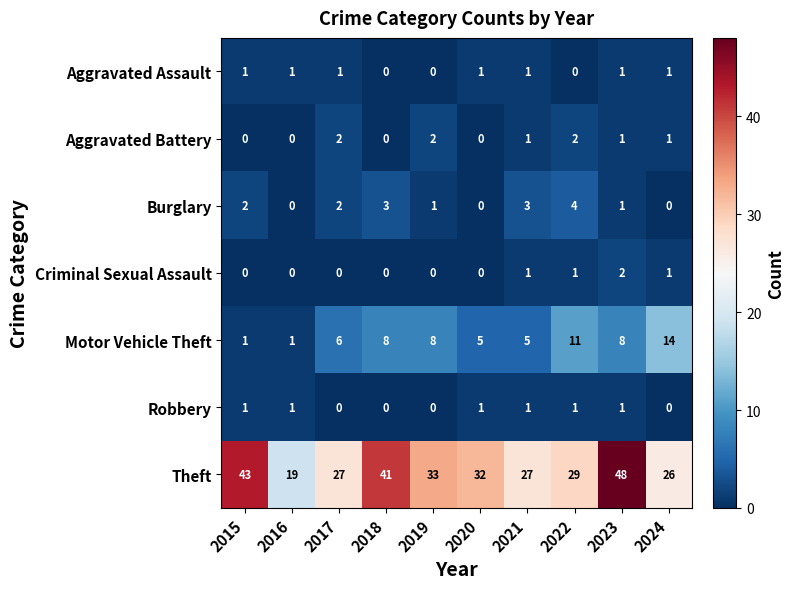

Which series changed the most between 2020 and 2024?

Motor Vehicle Theft